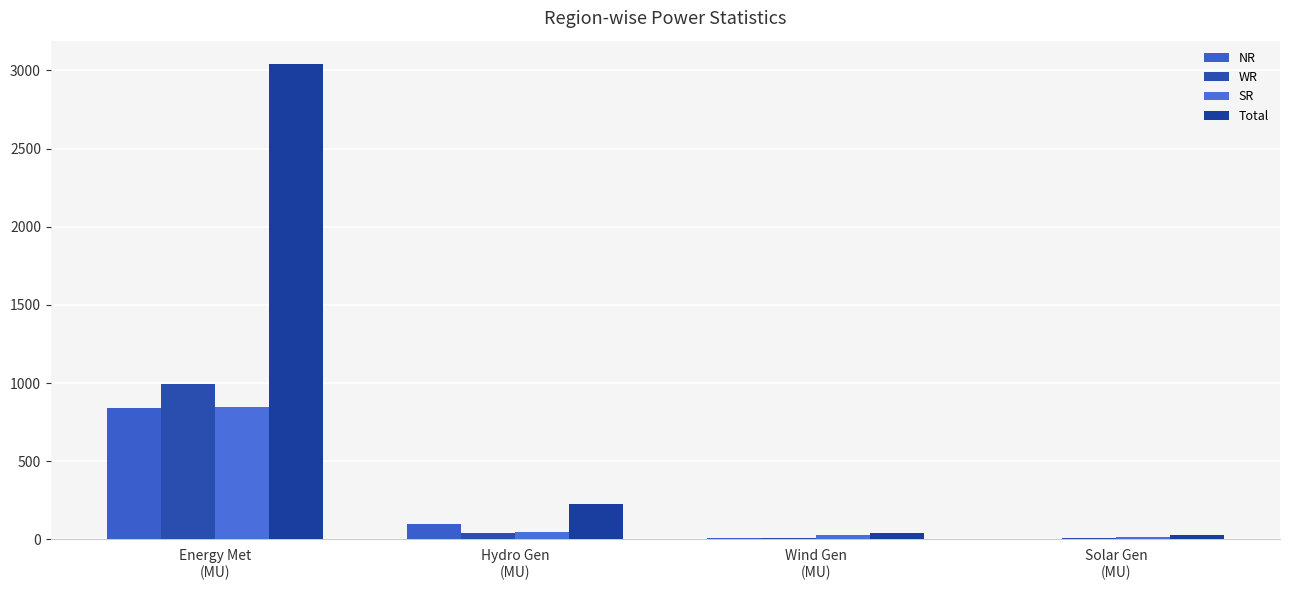

Rank the categories by WR value from lowest to highest.

Wind Gen
(MU), Solar Gen
(MU), Hydro Gen
(MU), Energy Met
(MU)